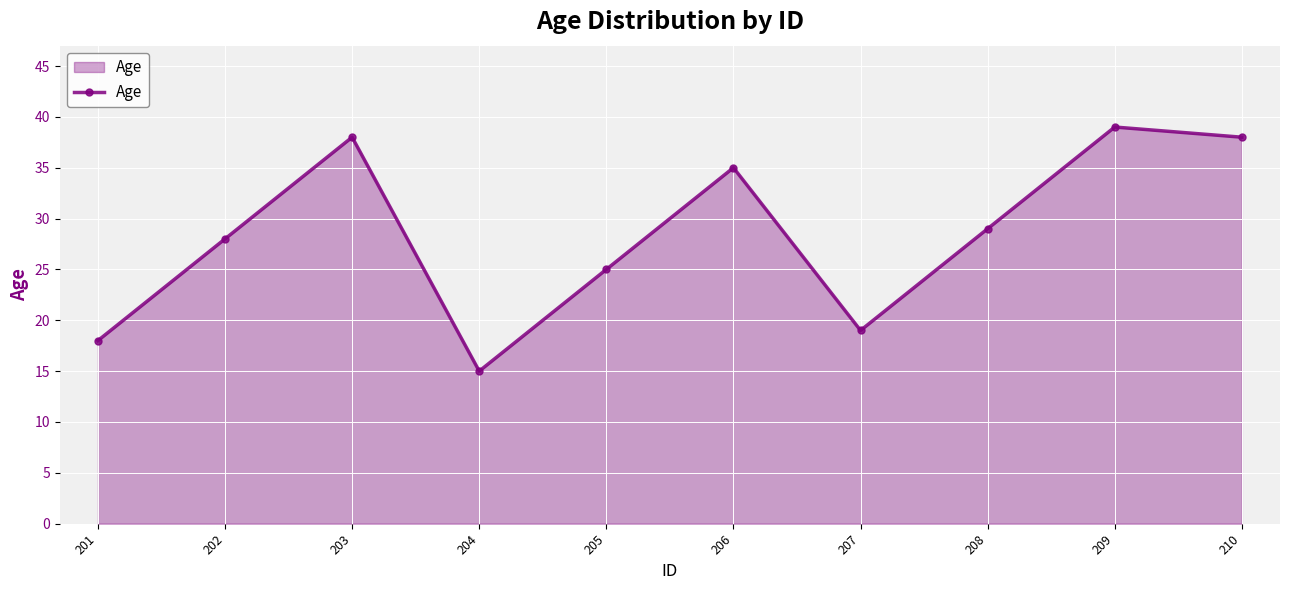

Reading left to right, what are all the values shown in this chart?

201=18	202=28	203=38	204=15	205=25	206=35	207=19	208=29	209=39	210=38